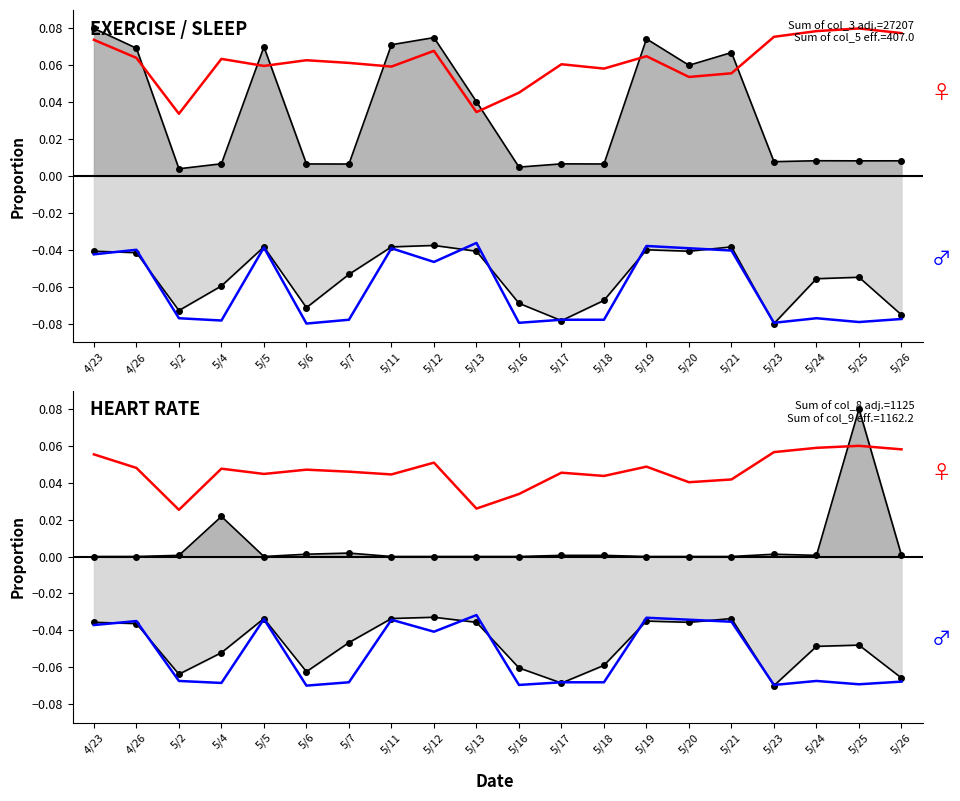

Which series has the largest total across all categories?

col_5